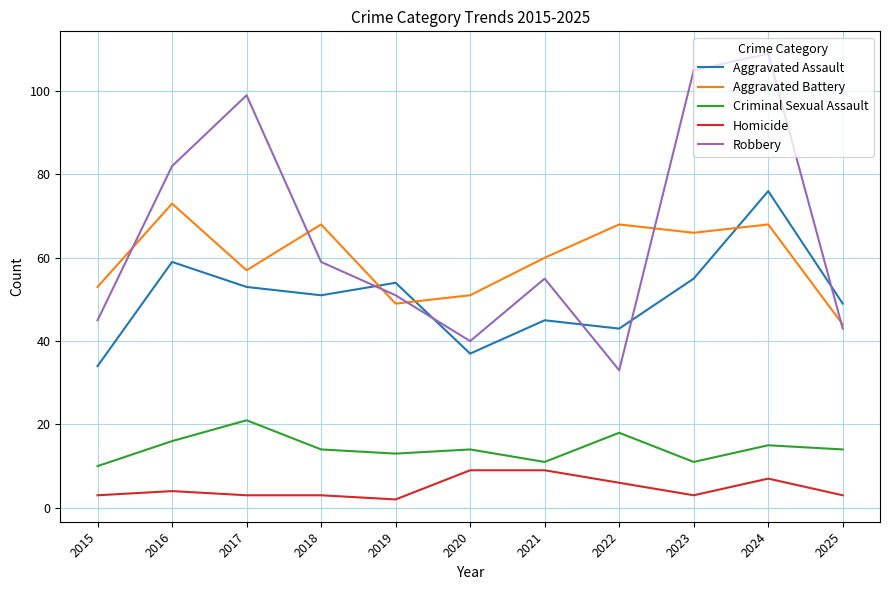

What is the difference between the second highest and minimum values in the Criminal Sexual Assault series?

8